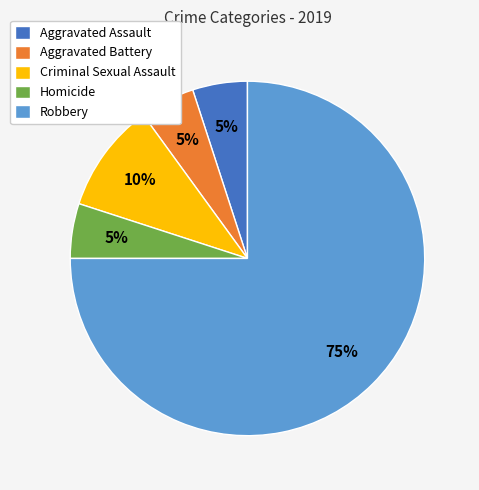

Combined, do Robbery and Aggravated Assault account for over 50%?

Yes